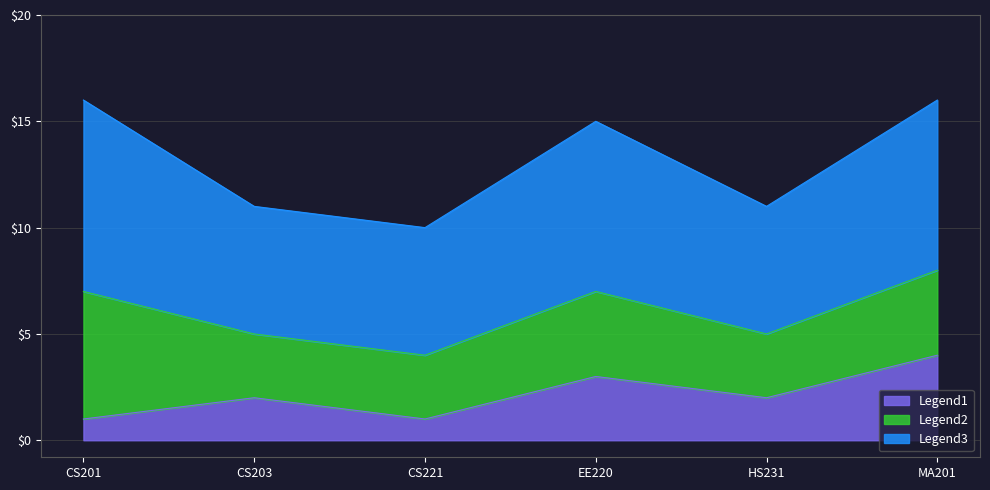

What is the greatest value displayed?

9